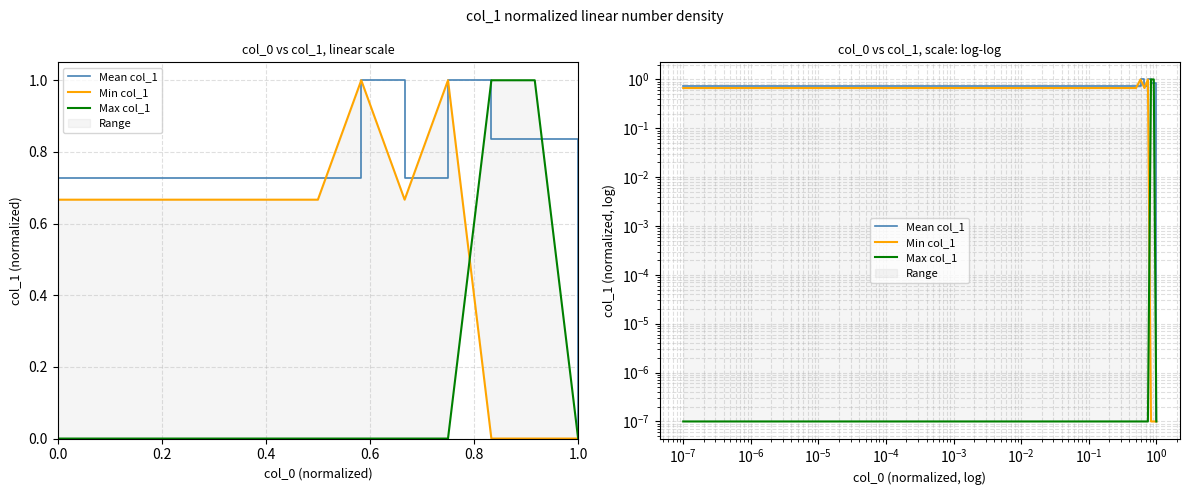

What is the difference between the maximum and minimum values in the Max col_1 series?

1.0